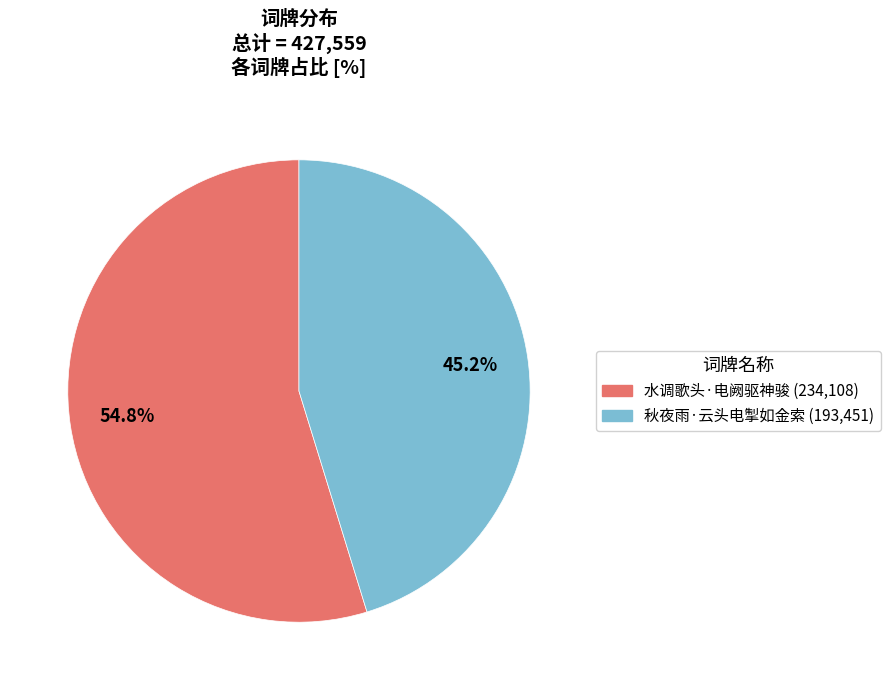

How much of the chart is everything except 水调歌头·电阙驱神骏?

45.2%